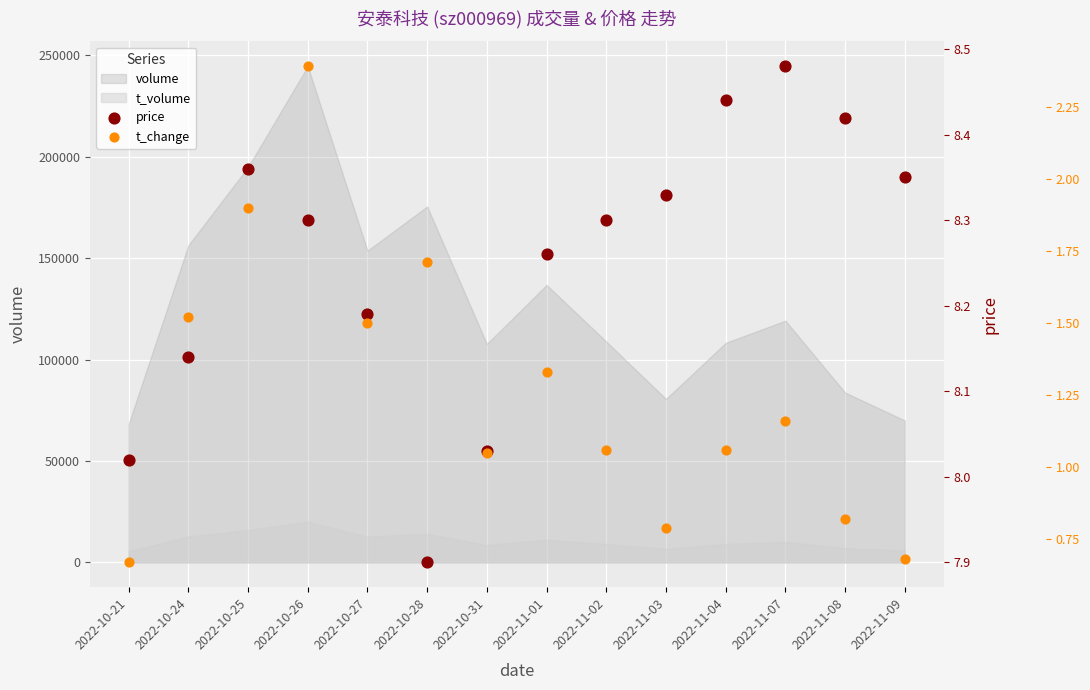

The value of t_volume at 2022-10-28 is 14122. True or false?

True